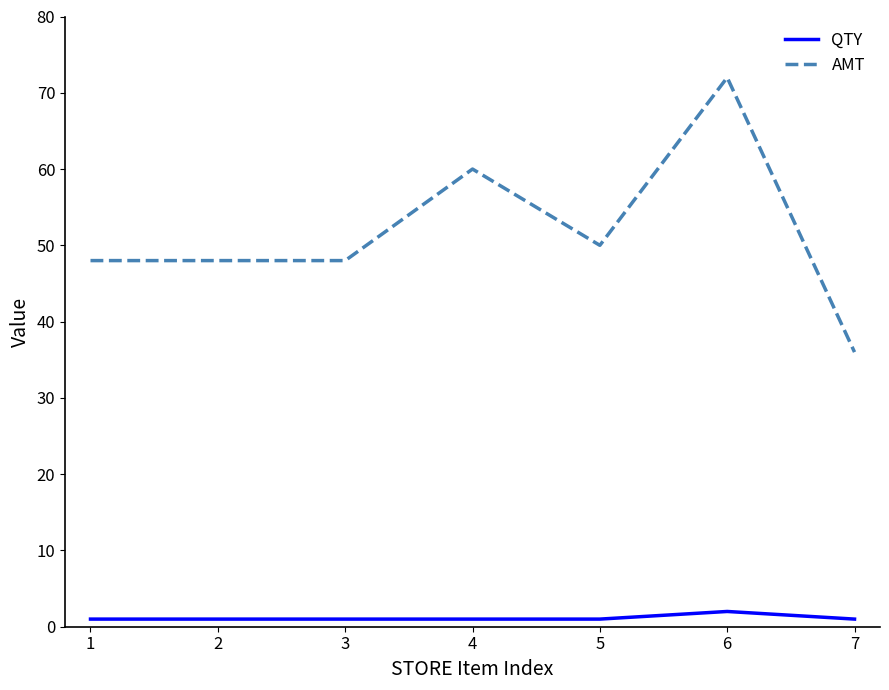

Which series has the largest total across all categories?

AMT